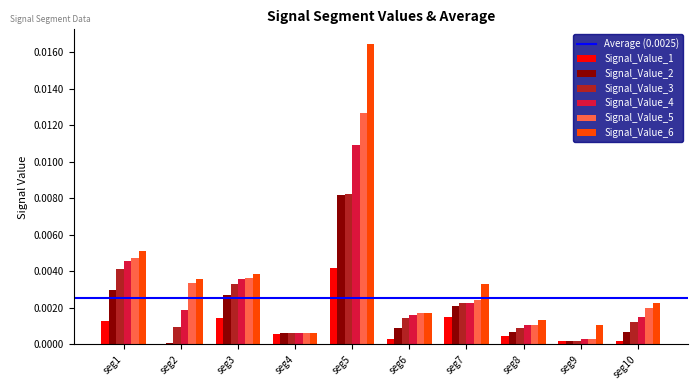

At which category is the sum across all series the highest?

seg5